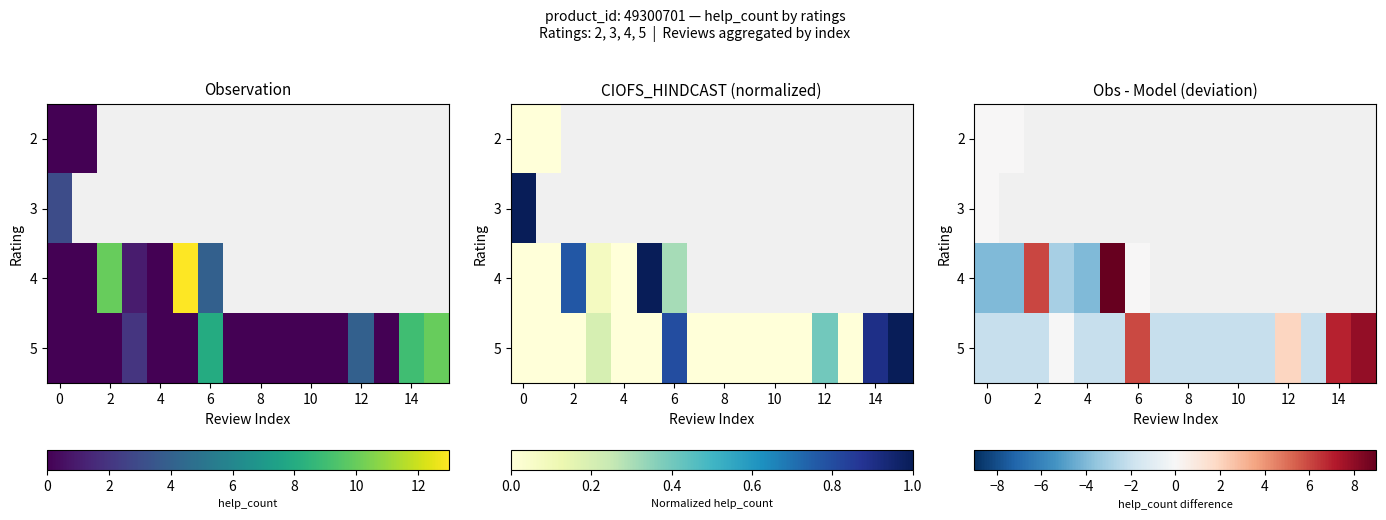

How many data points does each series have?

16